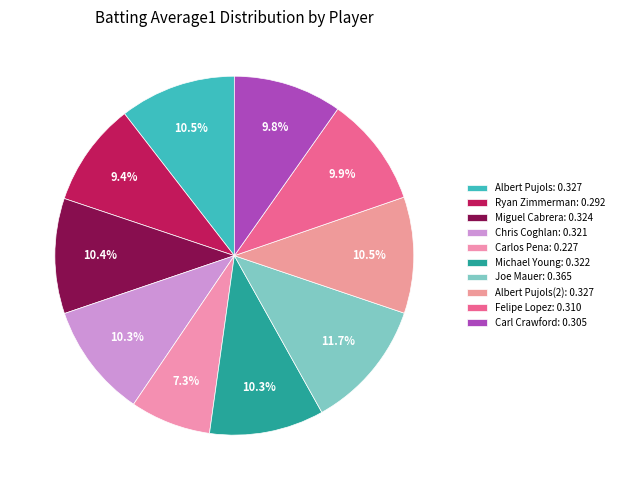

Count the number of slices in the pie.

10